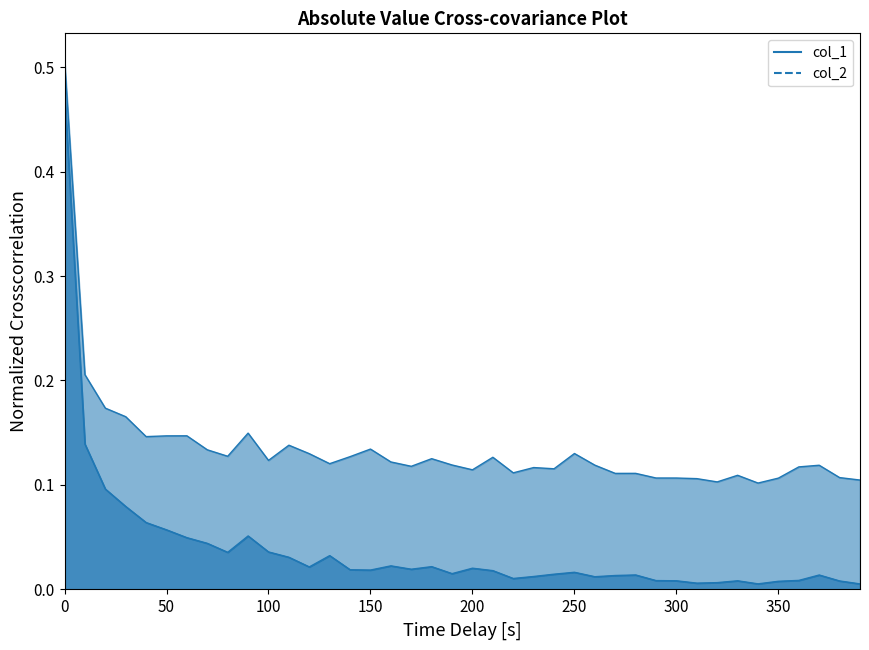

What is the difference between the second highest and second lowest values in the col_2 series?

0.1